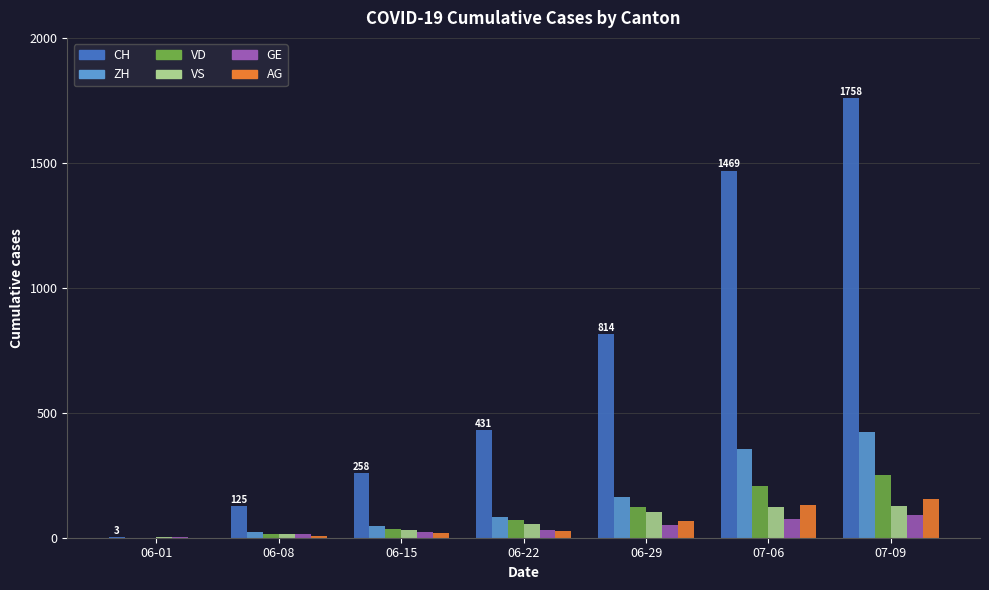

Between 06-15 and 07-06, which series saw the biggest shift?

CH